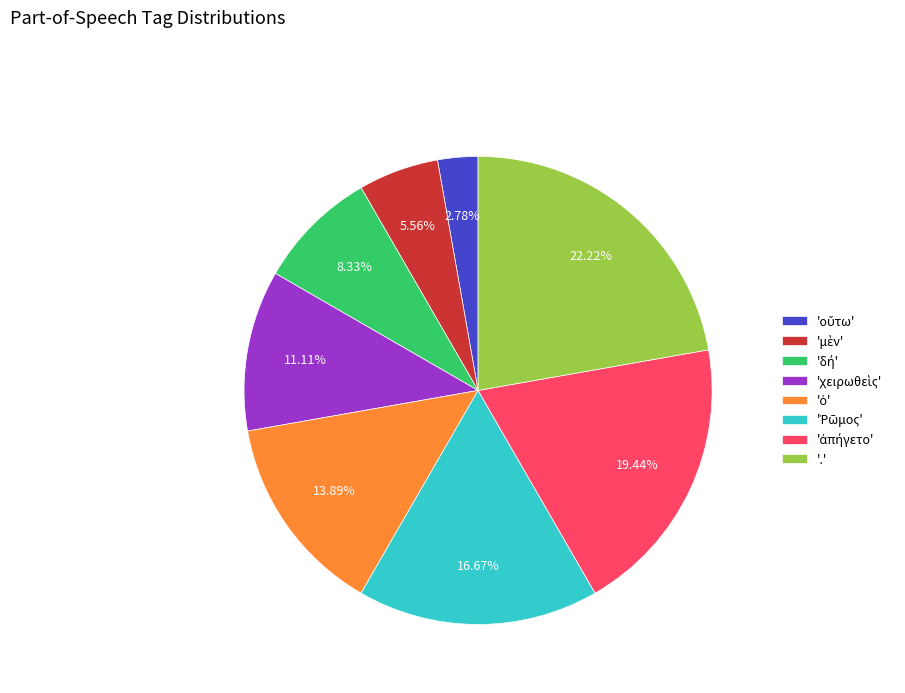

Is there a majority slice in this chart?

No